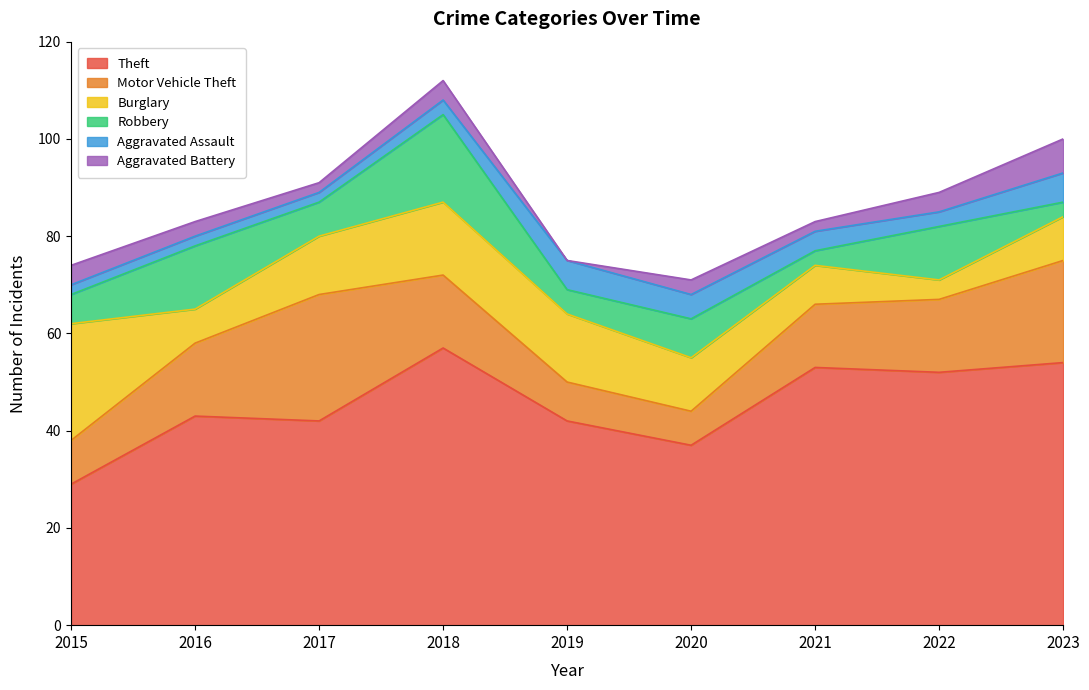

Where is the first local maximum for Burglary?

2018